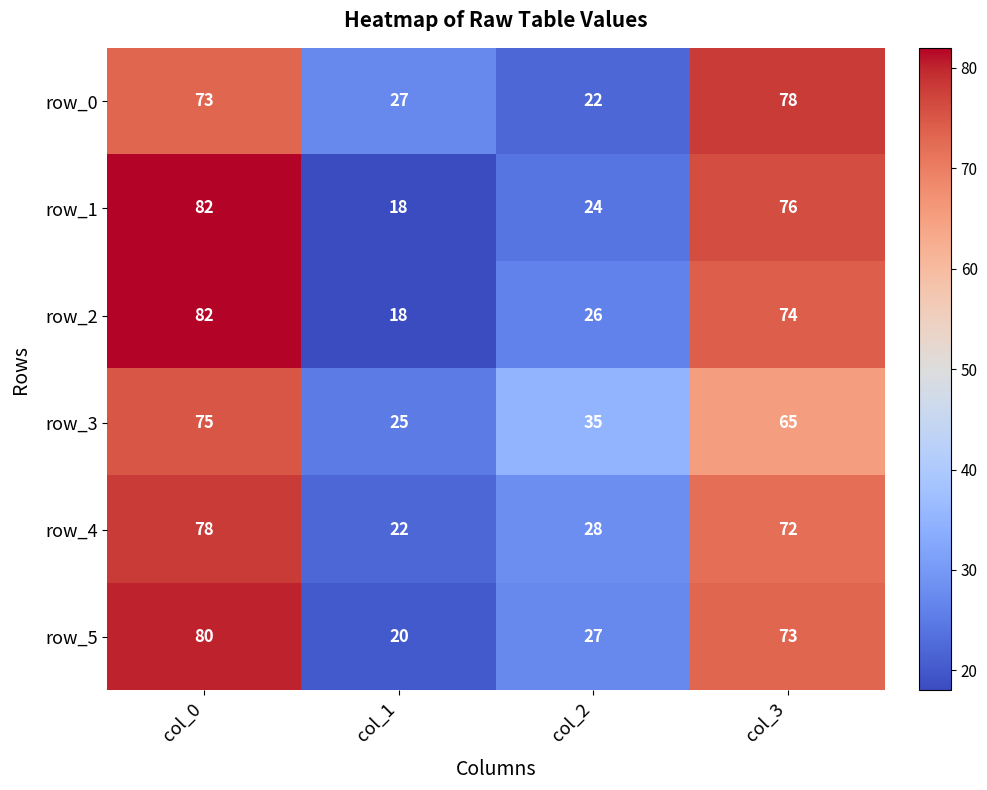

List the labels in order of row_4 value, largest first.

col_0, col_3, col_2, col_1